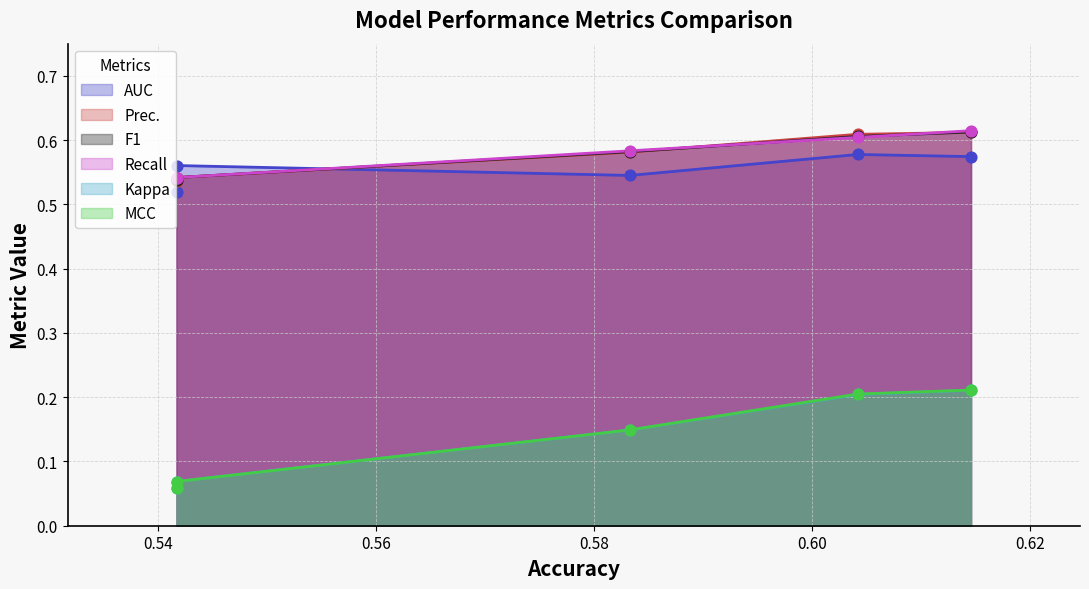

What is the total value across all series at Extreme Gradient Boosting?

2.6